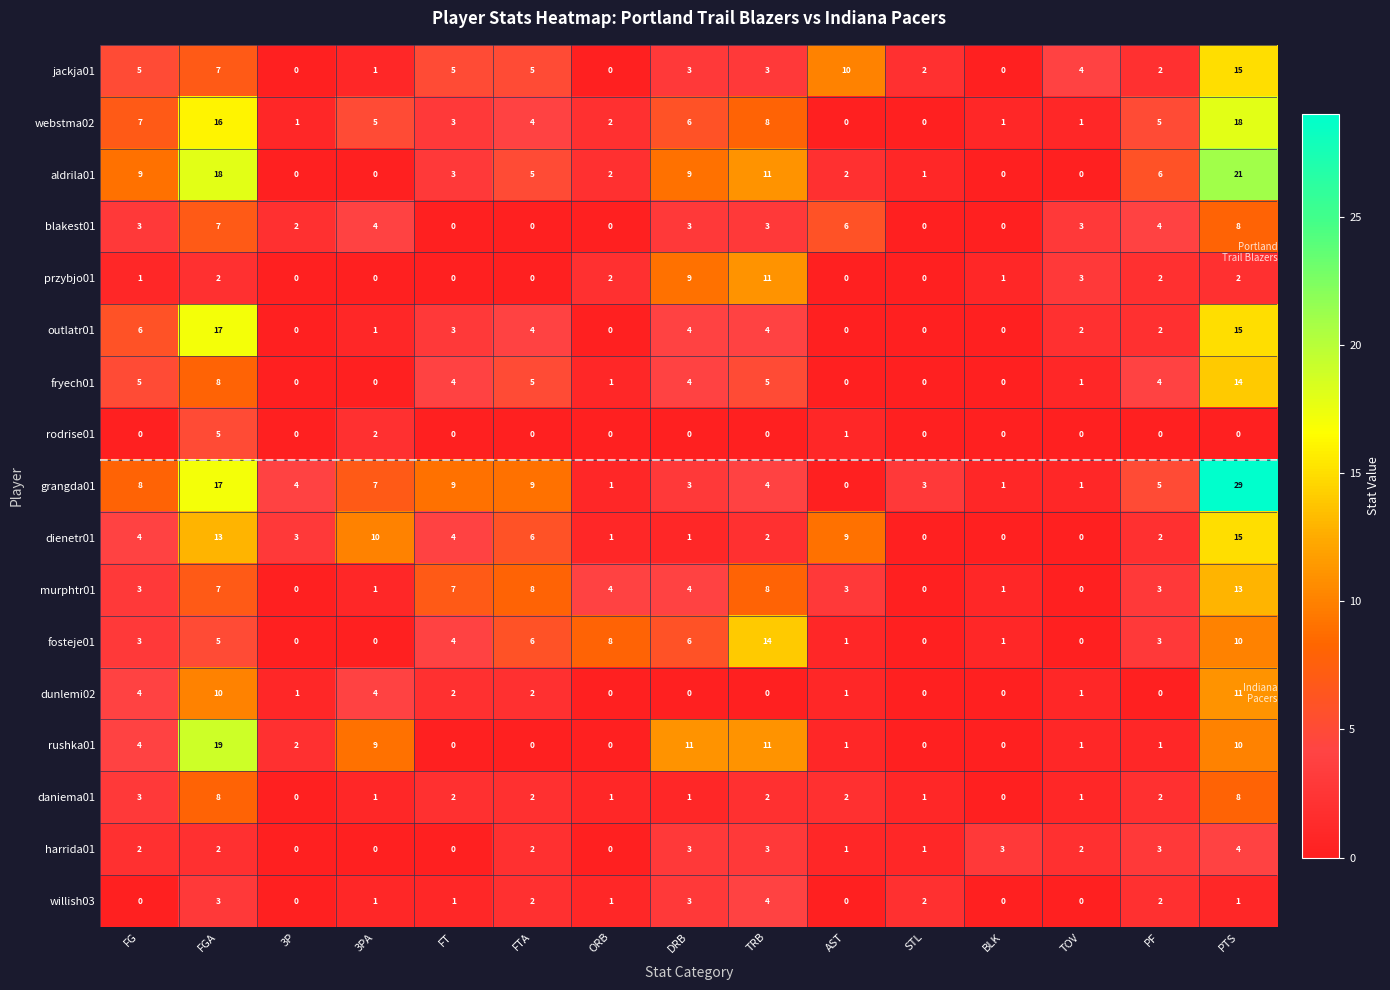

What is the total value across all series at AST?

37